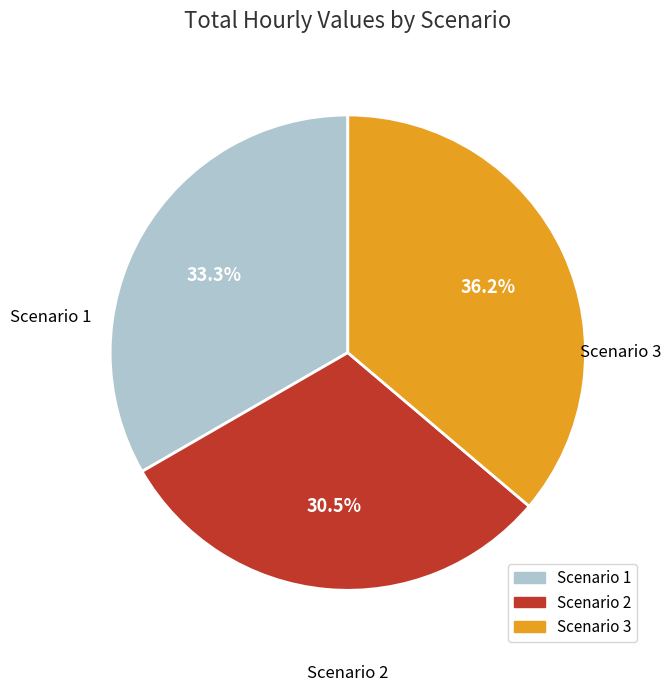

How many slices are in this pie chart?

3